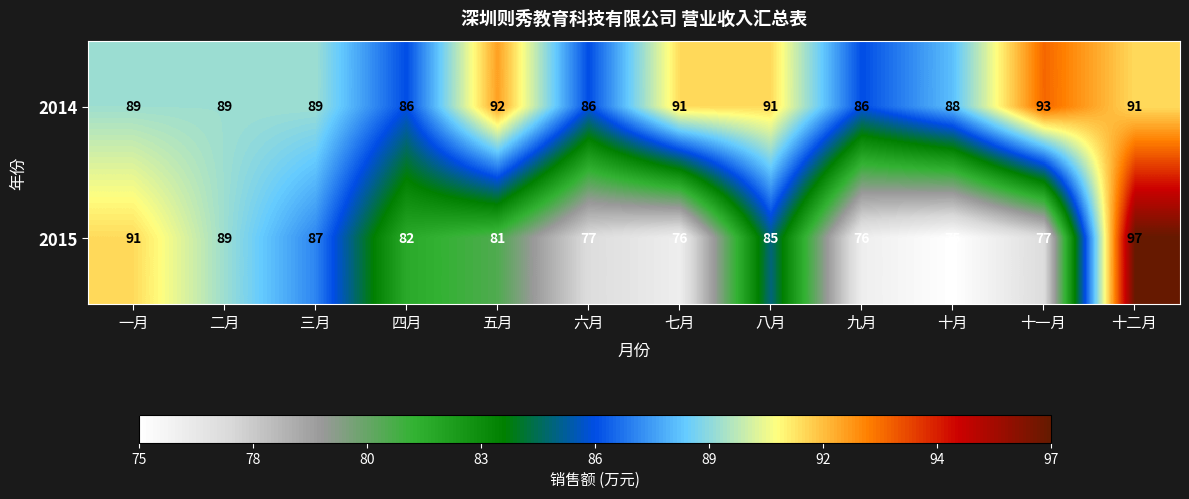

Which series changed the most between 七月 and 十一月?

2014